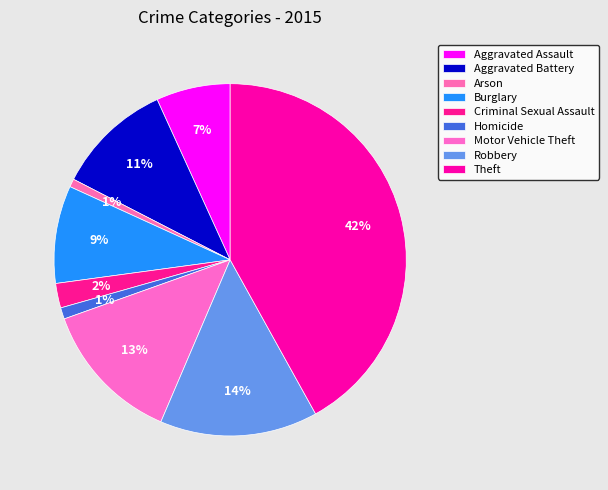

Which slice is the smallest?

Arson